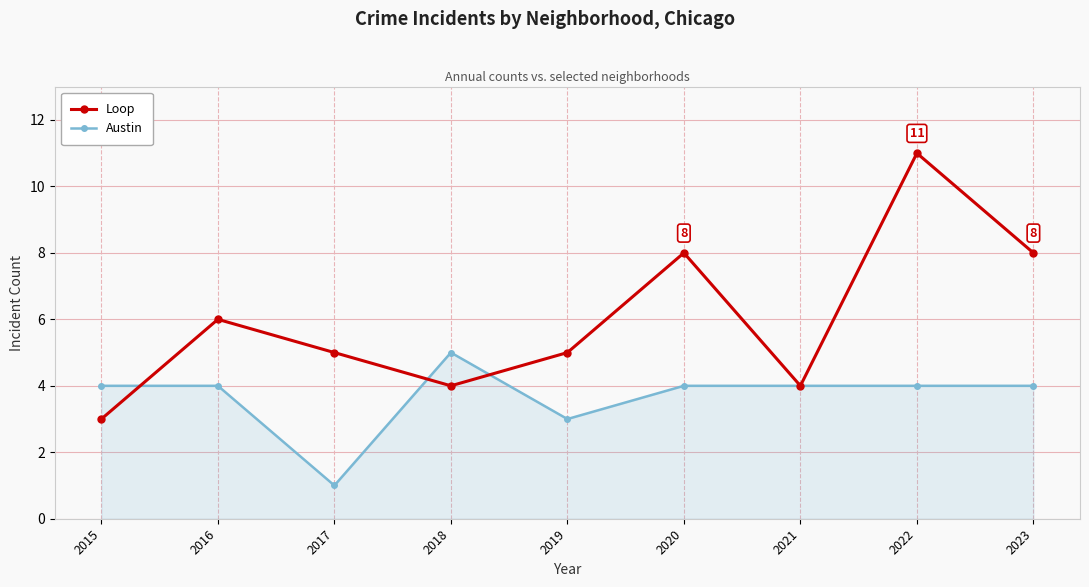

Which series changed the most between 2017 and 2019?

Austin